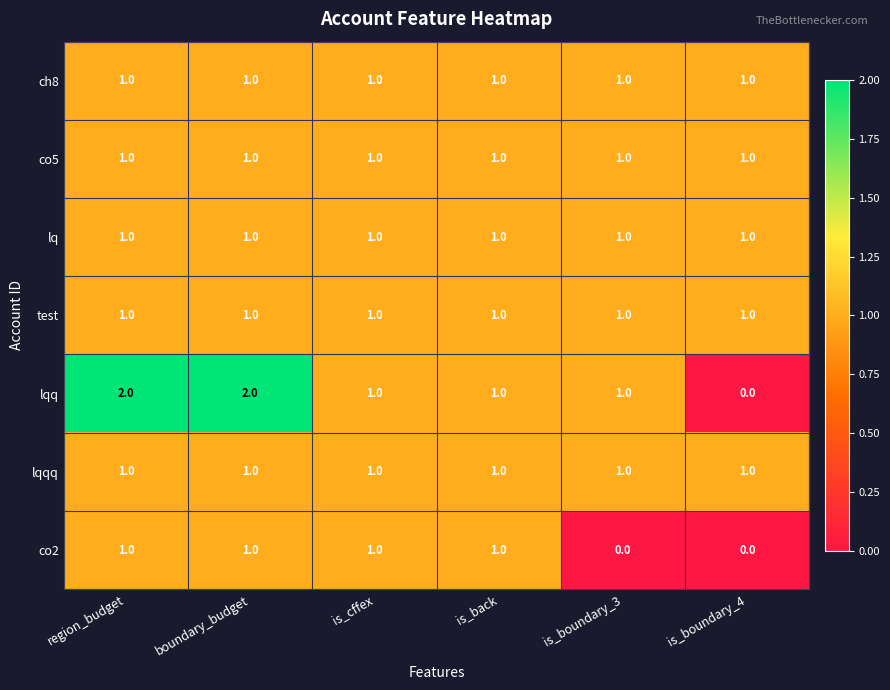

What is the sum of all lqq values?

7